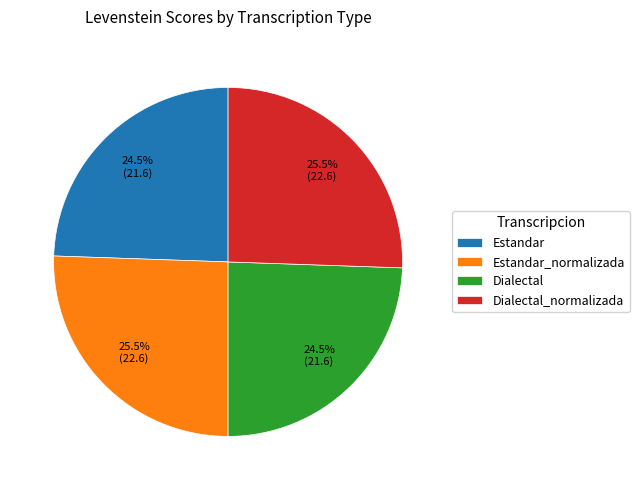

Is Dialectal the majority of the pie?

No